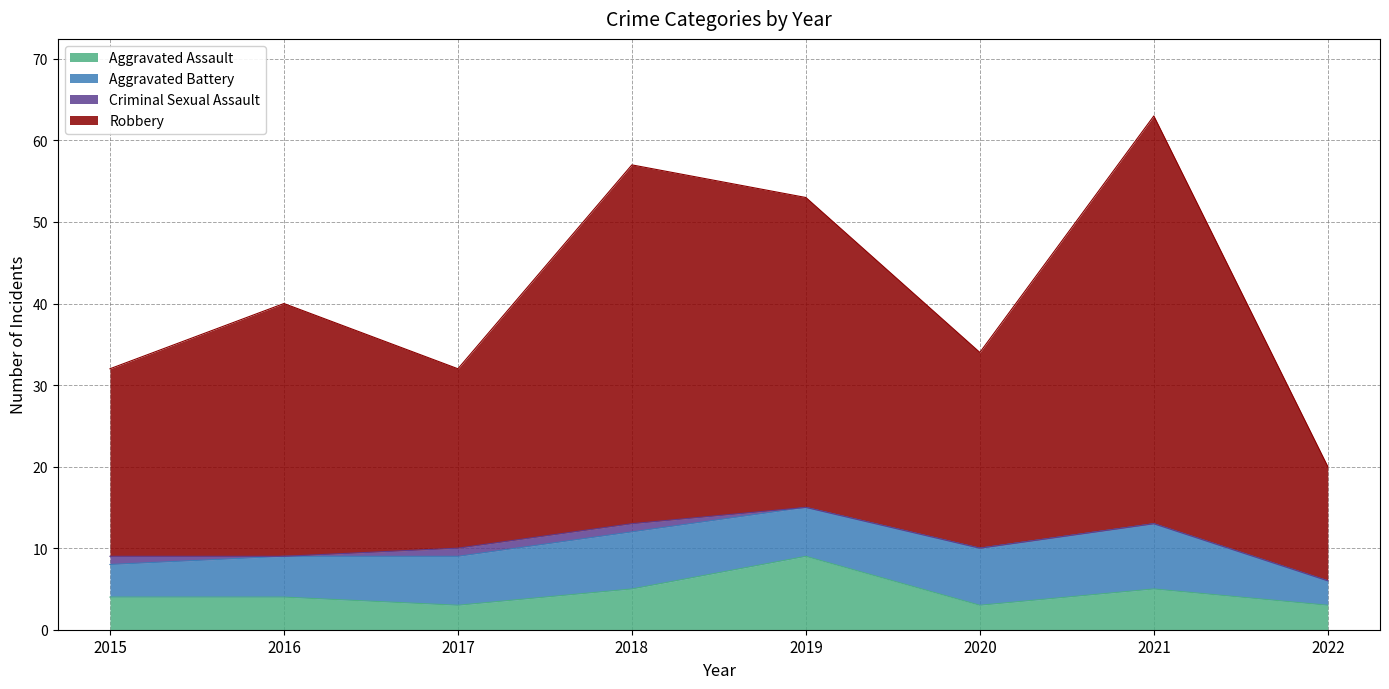

True or false: Aggravated Assault and Robbery cross at least once.

False